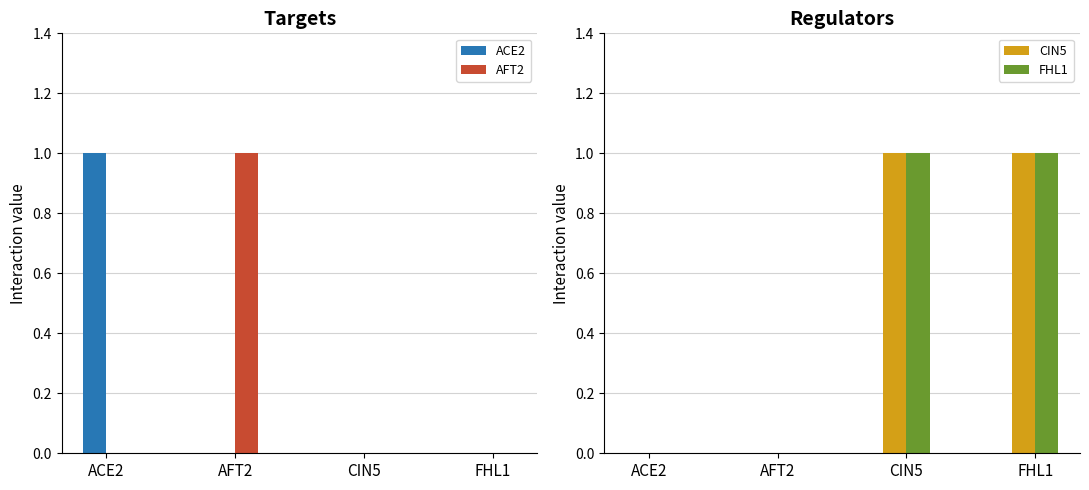

Reading right to left, transcribe all the data shown in this chart.

ACE2: 0	0	0	1
AFT2: 0	0	1	0
CIN5: 1	1	0	0
FHL1: 1	1	0	0